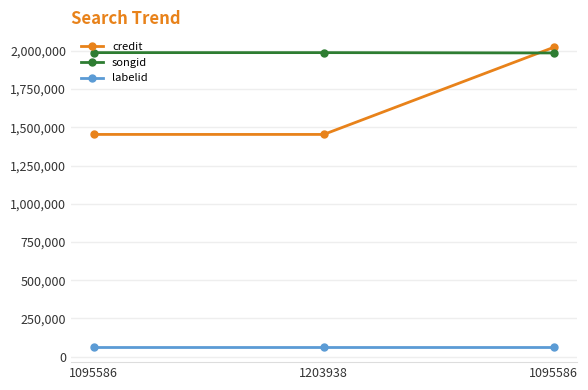

What is the label of the 3rd point from the right?

1095586